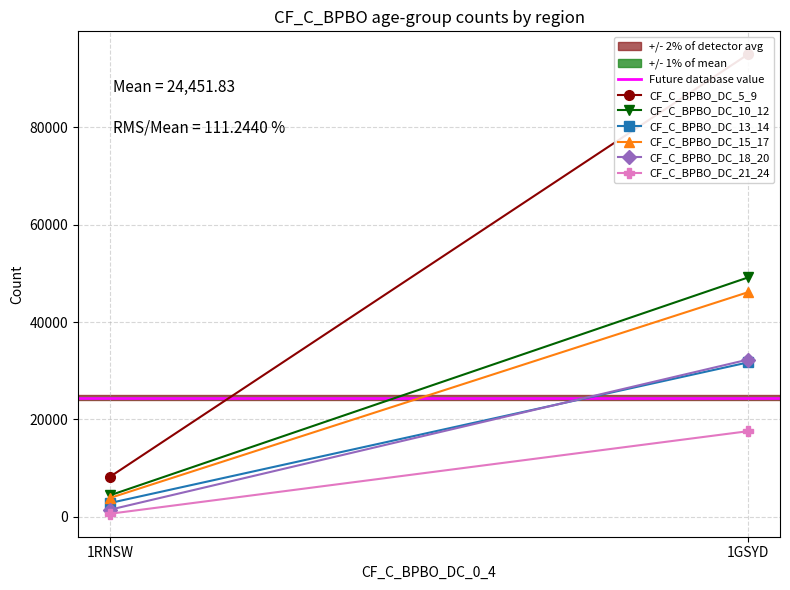

At which category is the sum across all series the highest?

1GSYD